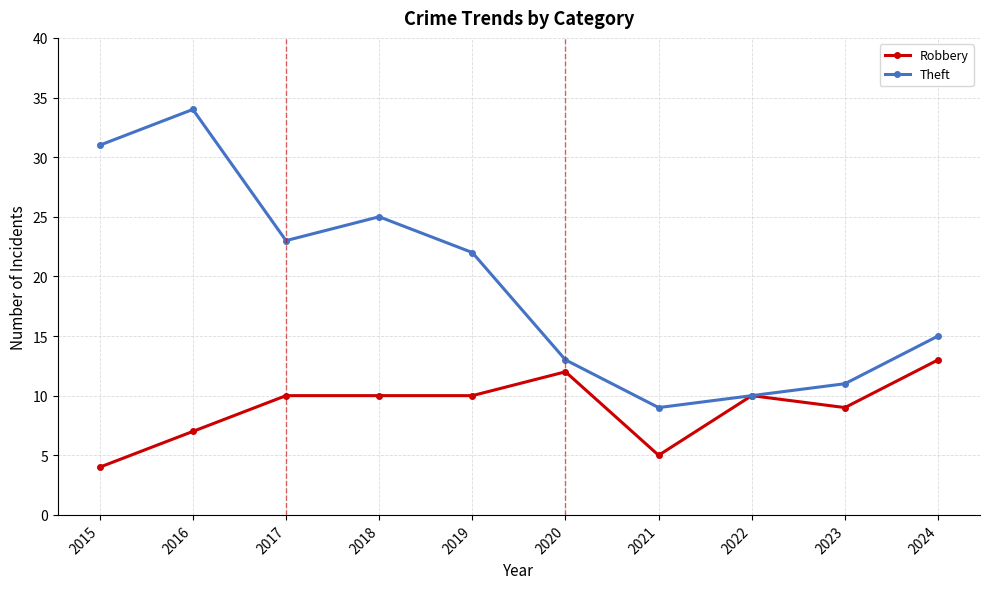

The Robbery series shows 10 at 2016. True or false?

False